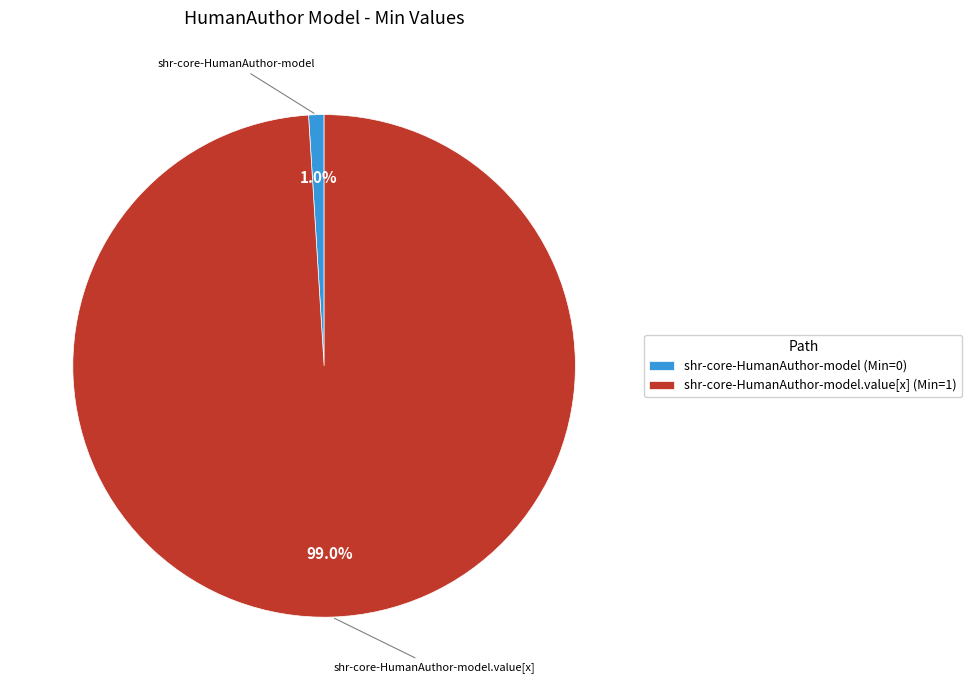

Which slice is the smallest?

shr-core-HumanAuthor-model (Min=0)